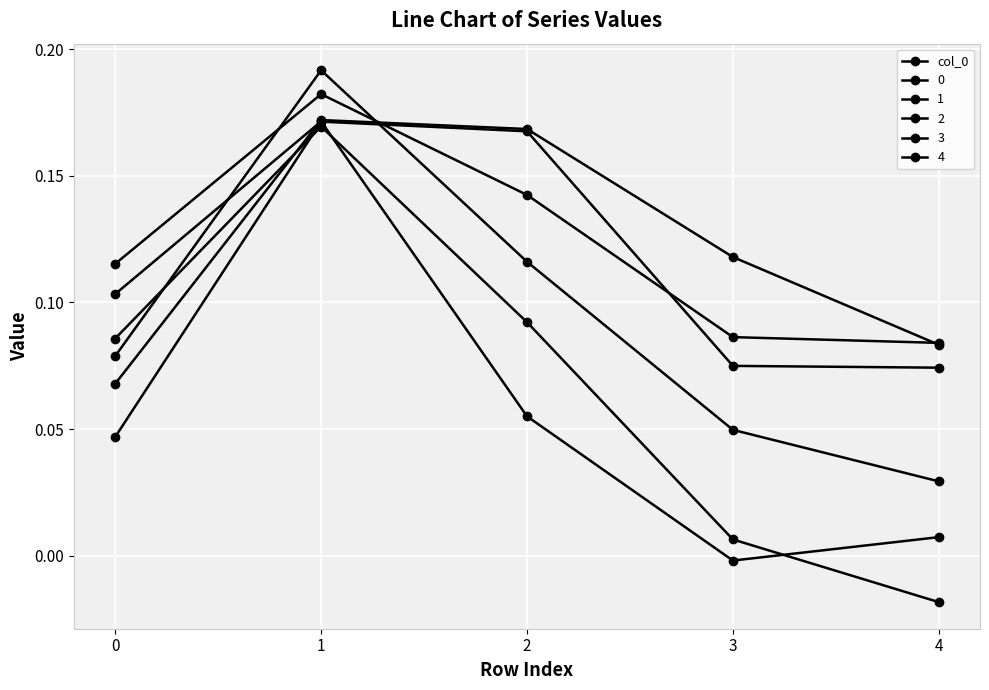

How many data points does each series have?

5